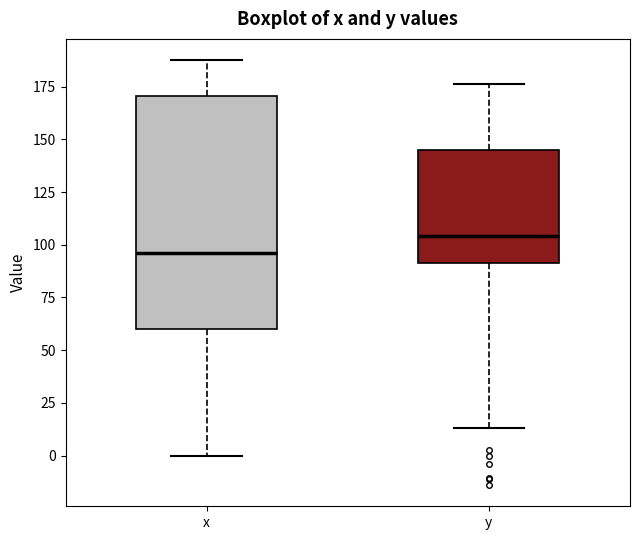

Which box is the tallest, from its lower edge to its upper edge?

x